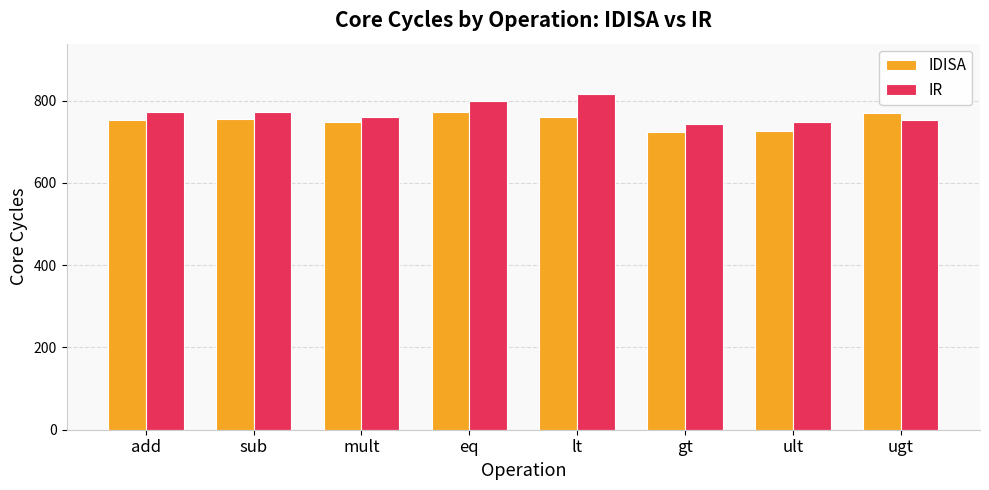

At how many categories does at least one series exceed 814?

1